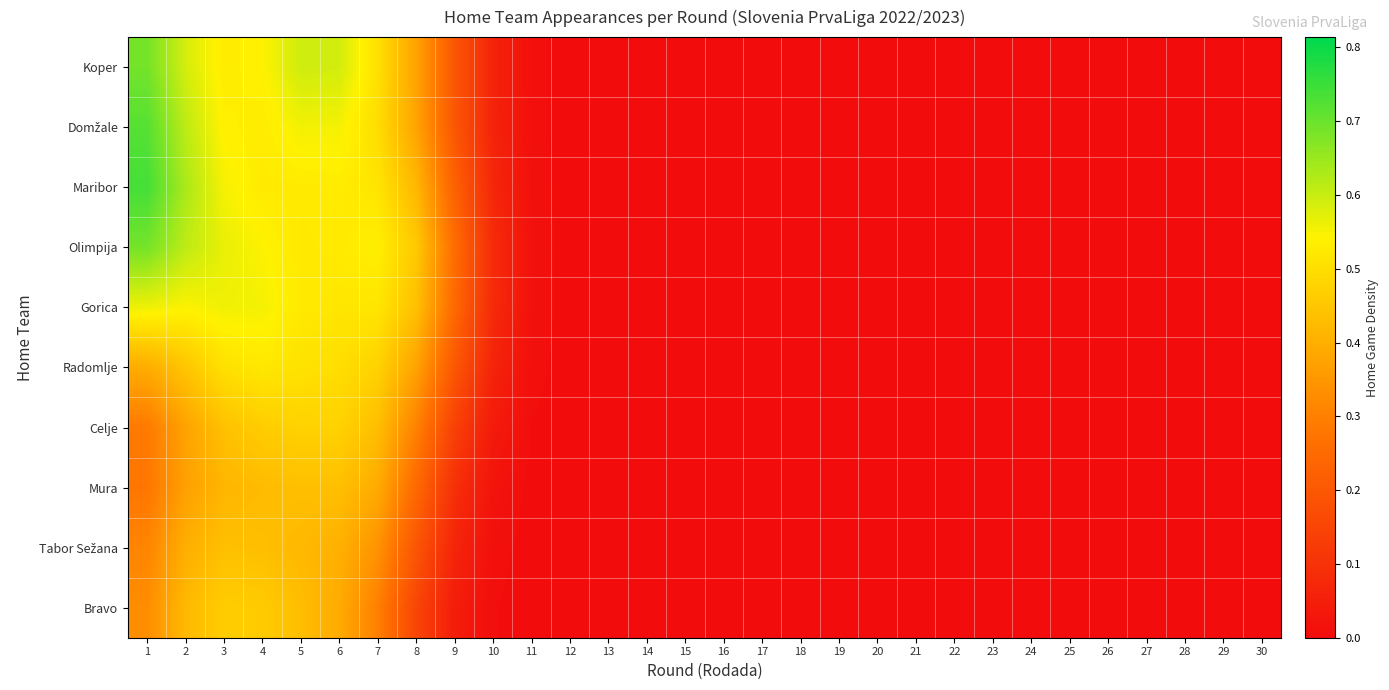

Rank the series at 2 from highest to lowest value.

Maribor, Domžale, Olimpija, Koper, Gorica, Radomlje, Bravo, Tabor Sežana, Celje, Mura